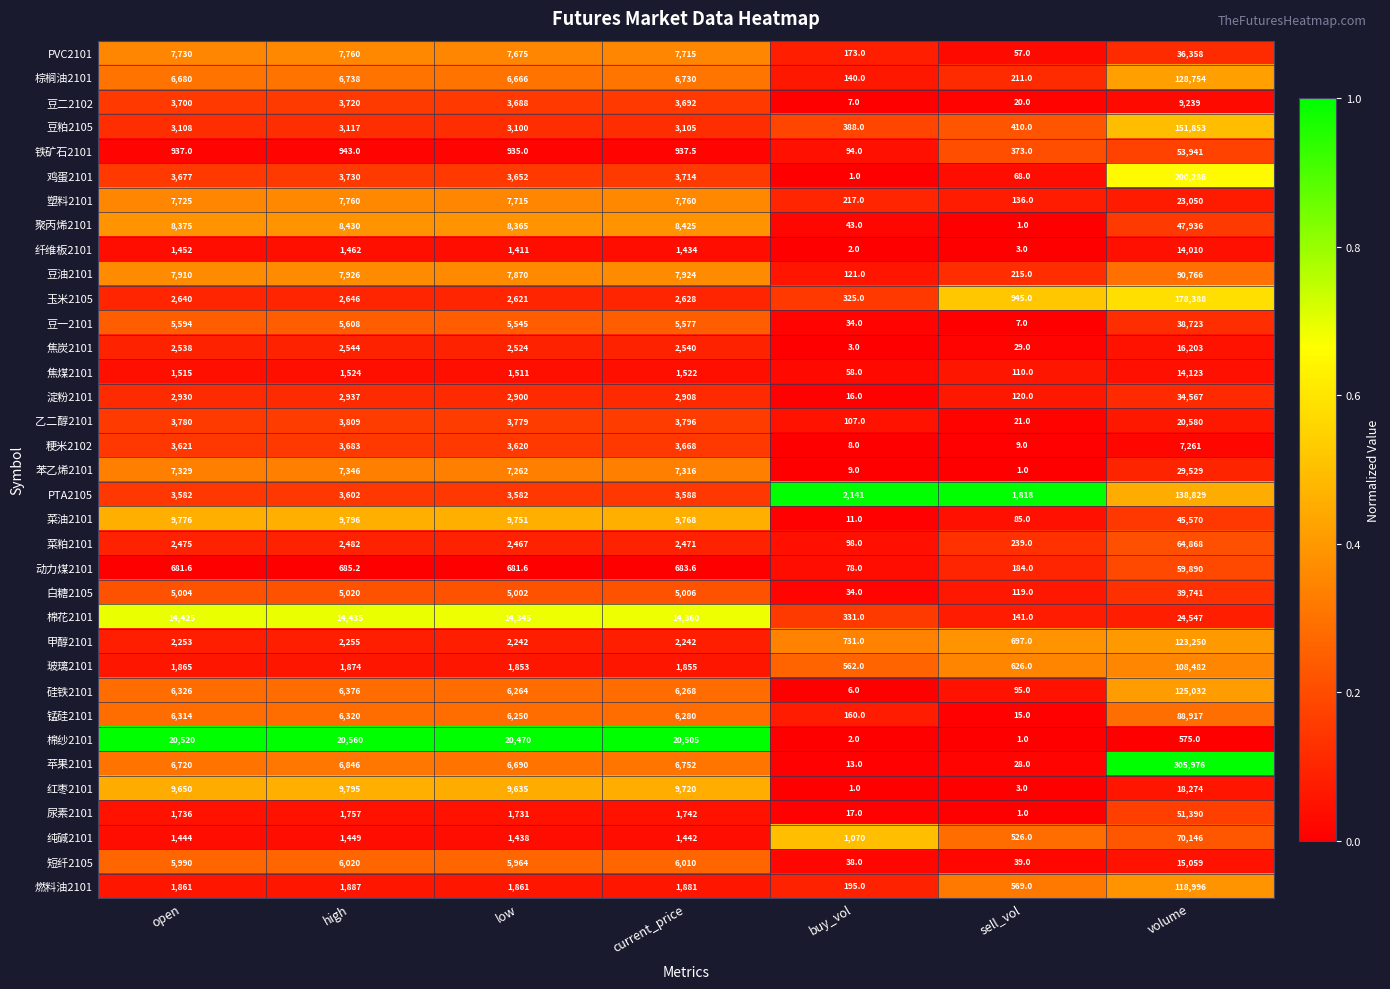

Rank the categories by 粳米2102 value from highest to lowest.

volume, high, current_price, open, low, sell_vol, buy_vol